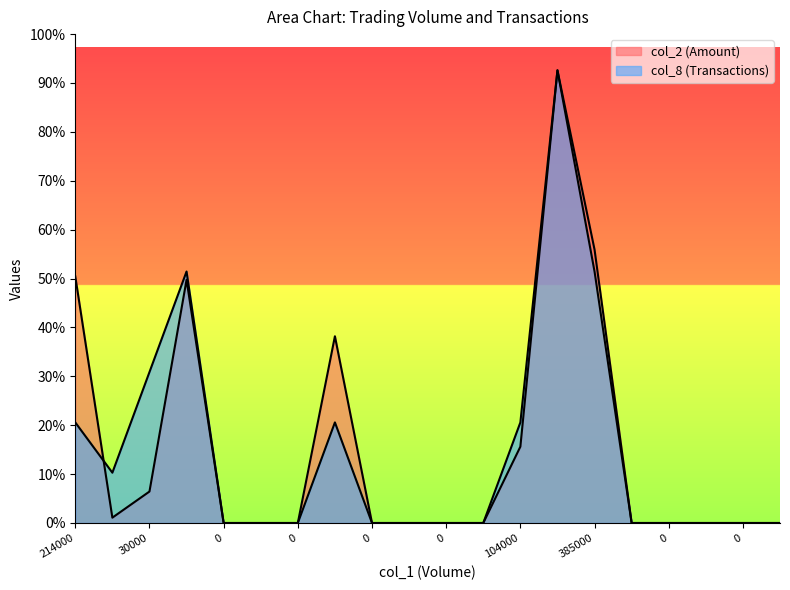

At which label does col_2 (Amount) reach its peak?

591000